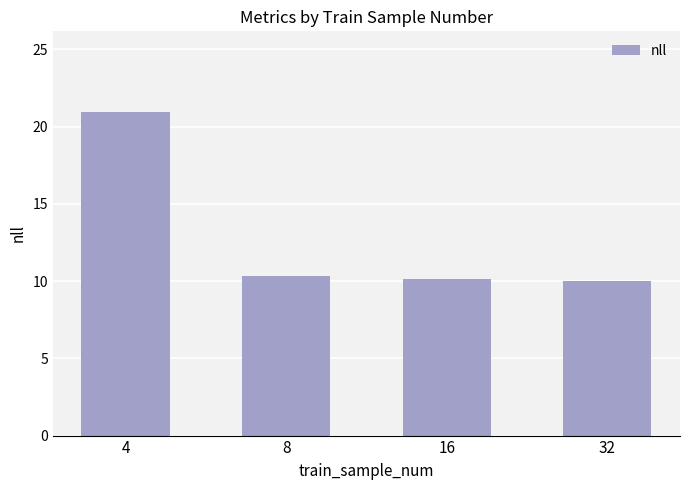

What is the maximum value shown in the chart?

20.9